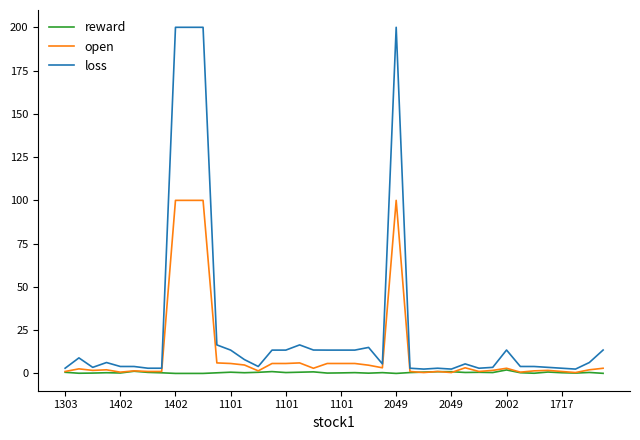

Which series has the widest spread of values?

loss